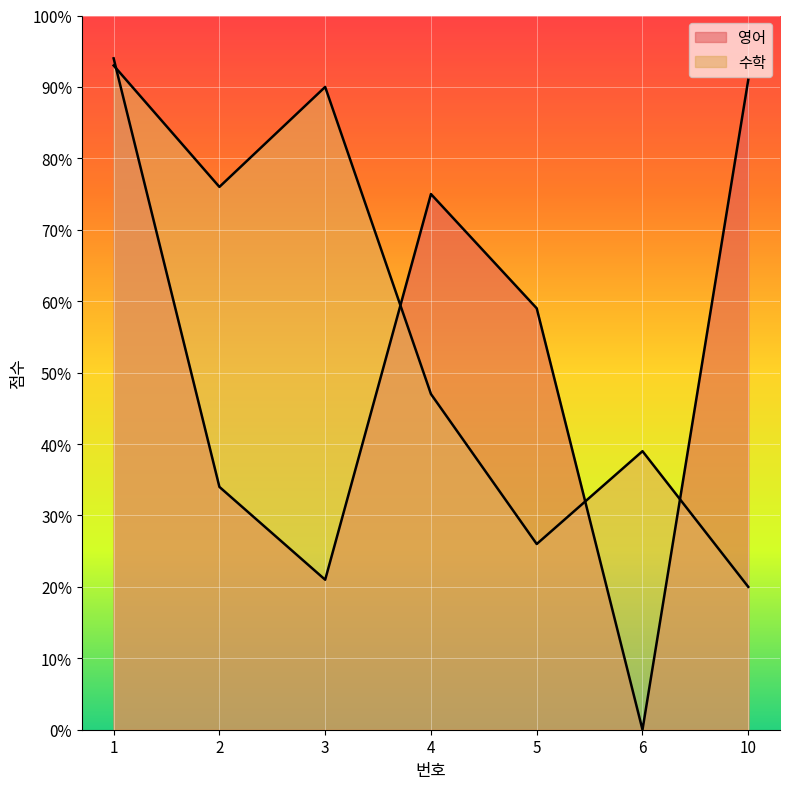

What is the difference between the second highest and minimum values in the 영어 series?

91